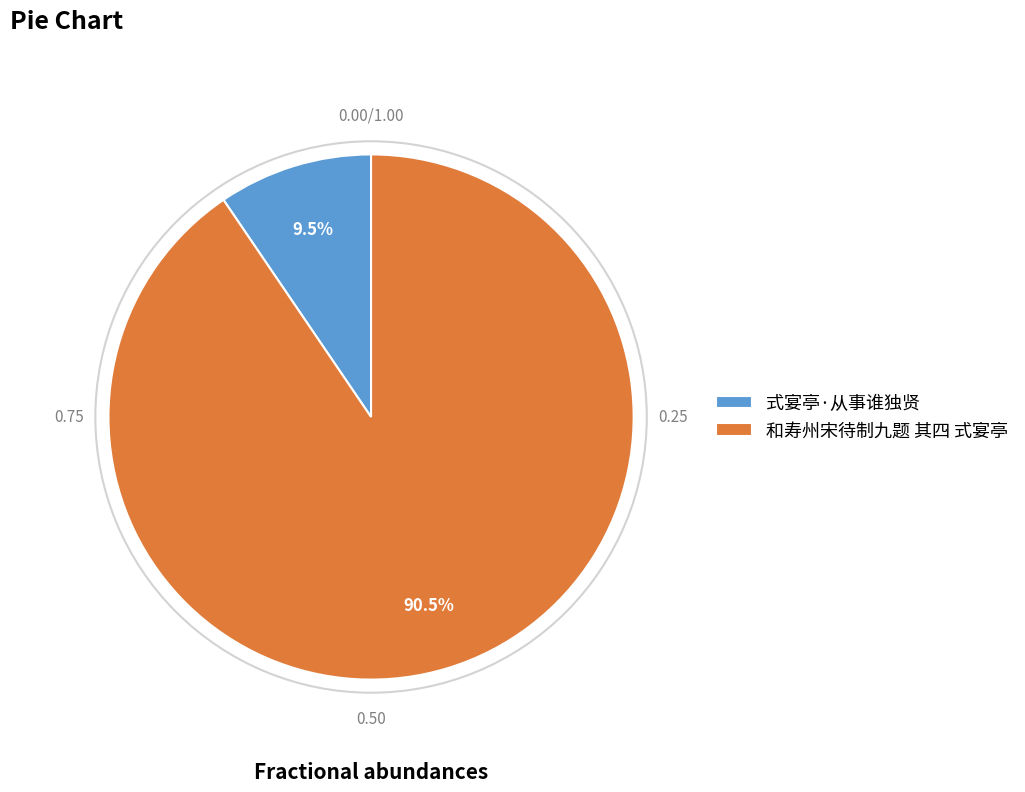

Approximately how many times larger is the value at 和寿州宋待制九题 其四 式宴亭 compared to 式宴亭·从事谁独贤?

9.5